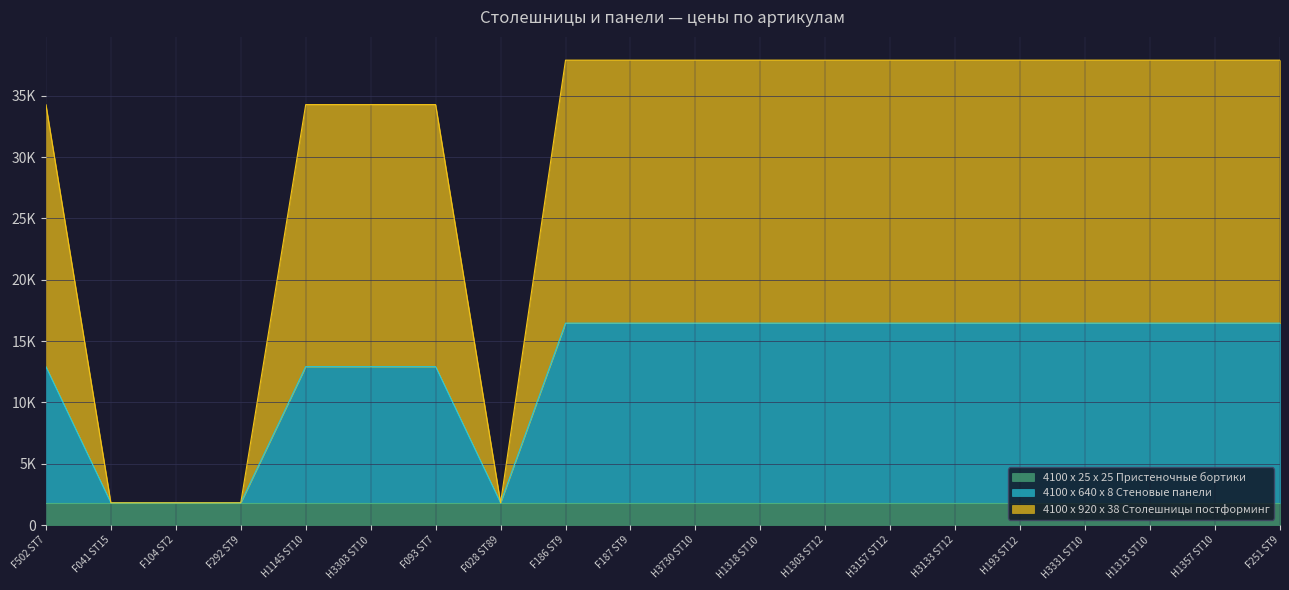

Between F292 ST9 and H1313 ST10, which series saw the biggest shift?

4100 x 920 x 38 Столешницы постформинг